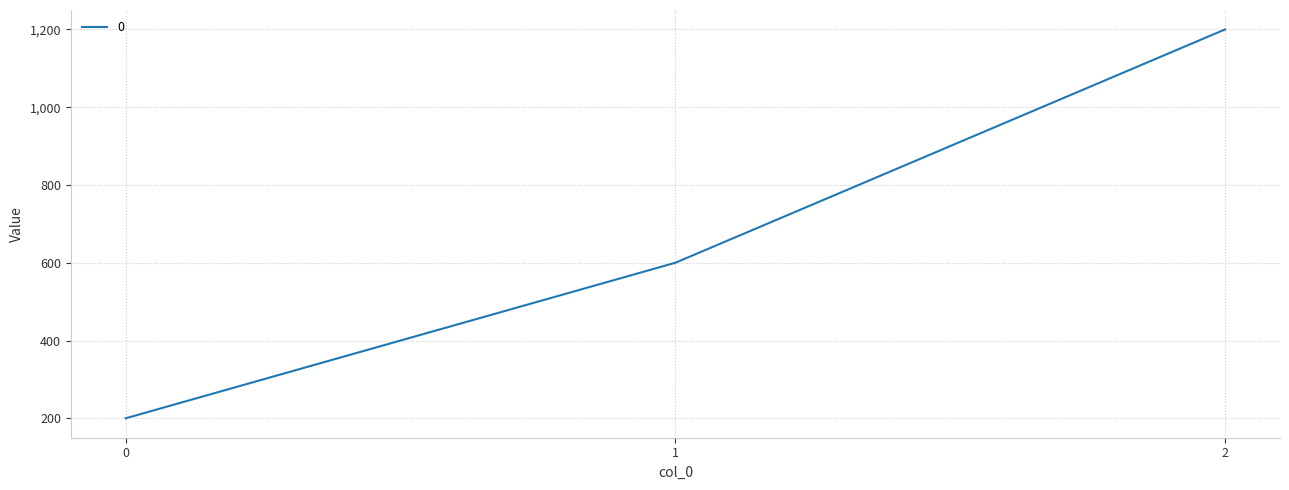

Approximately how many times larger is the value at 0 compared to 2?

0.2